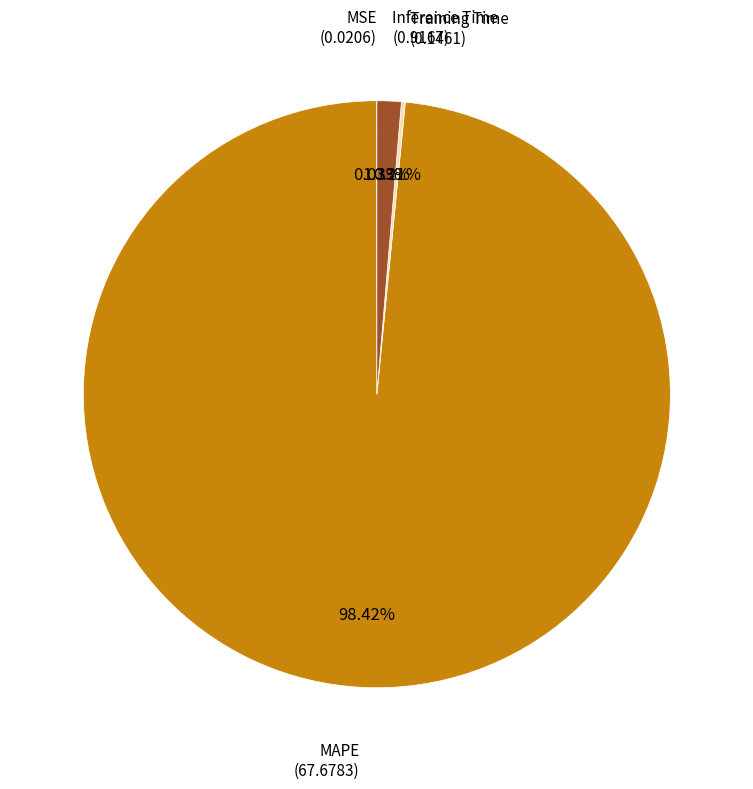

What is the largest slice in the pie chart?

MAPE